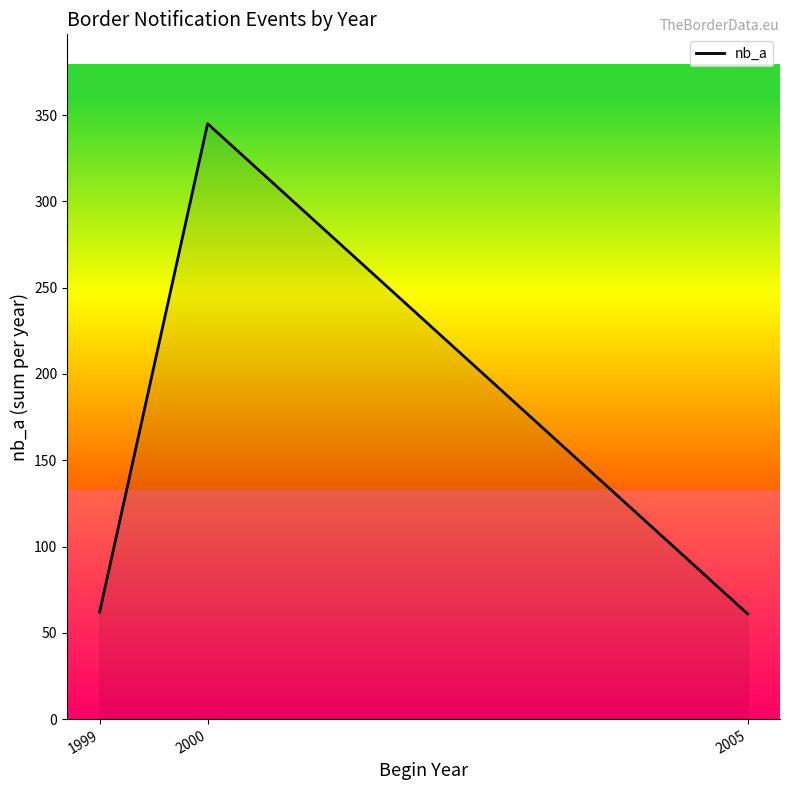

What is the sum of all values?

468